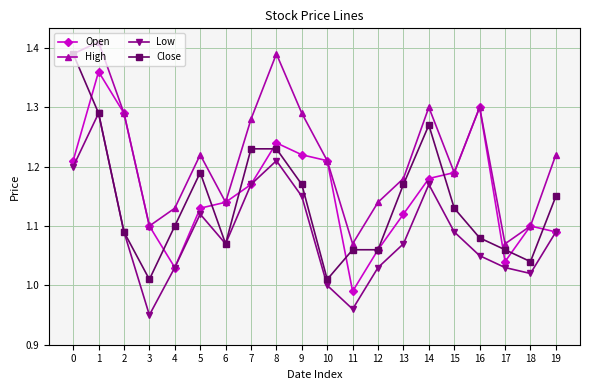

Between 0 and 16, which series saw the biggest shift?

Close